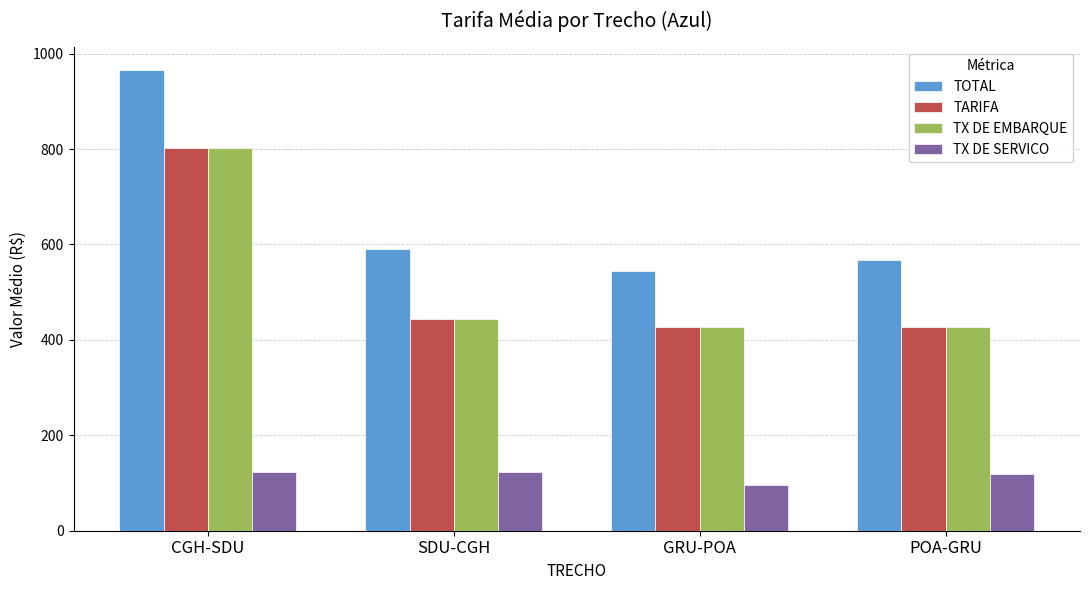

What is the greatest value displayed?

966.3